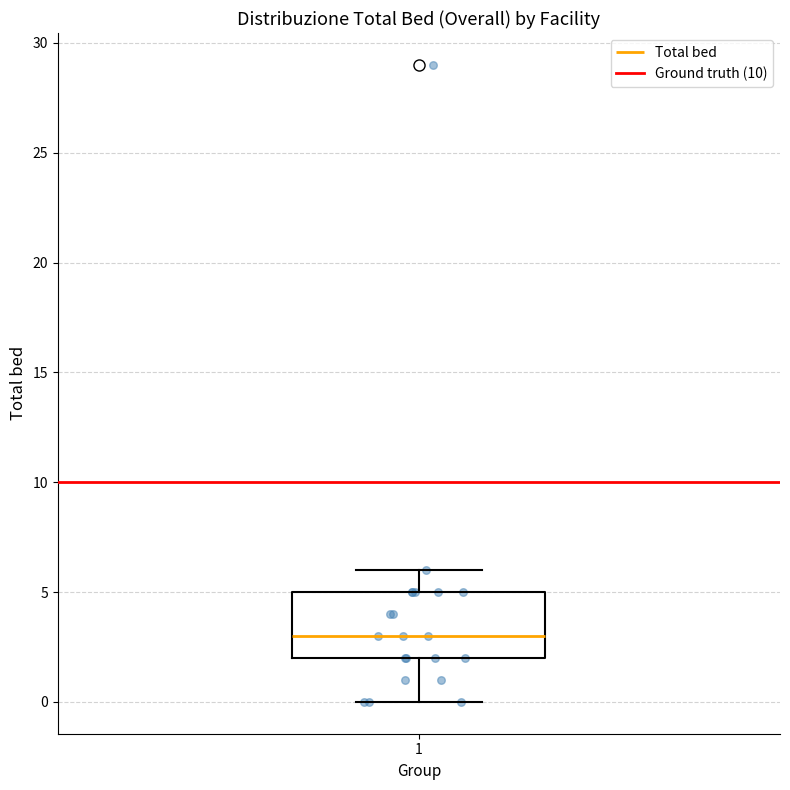

Transcribe this box plot: give where the median line is, the range the box spans, and where the two whiskers end, as read against the y-axis. The values are not printed on the chart, so give them approximately, as read against the axis.

median 3, box 2 to 5, whiskers 0 to 6